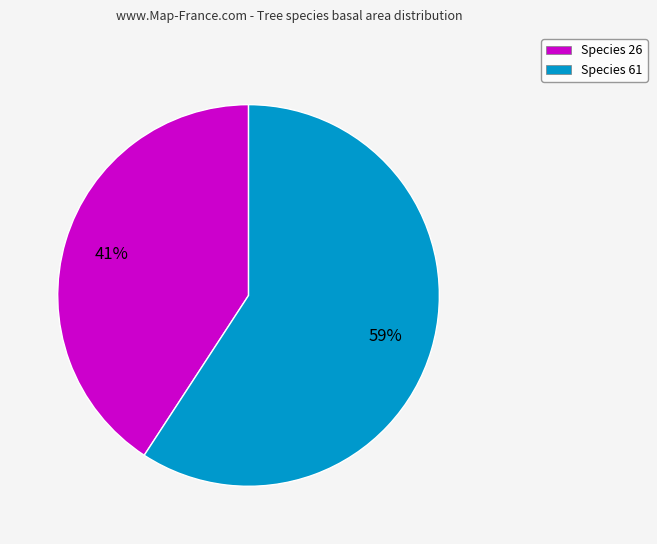

Between Species 61 and Species 26, which is larger?

Species 61